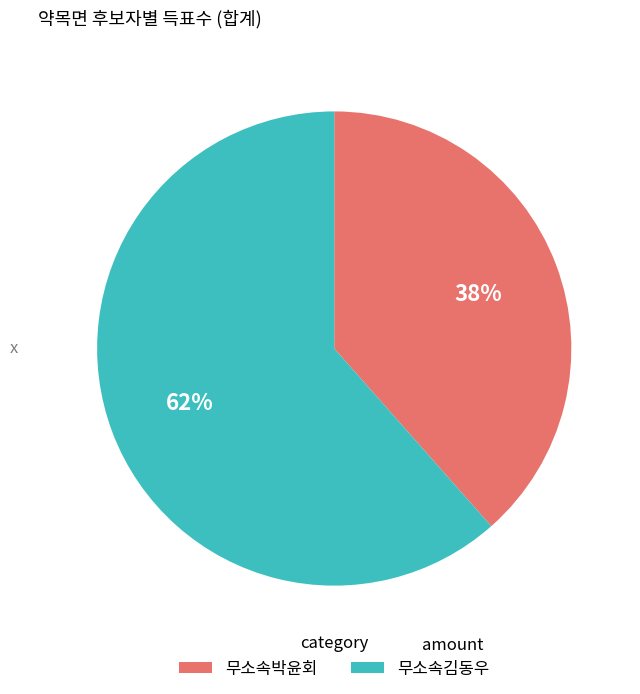

Is it true that 무소속박윤회 is 28% of the pie?

False